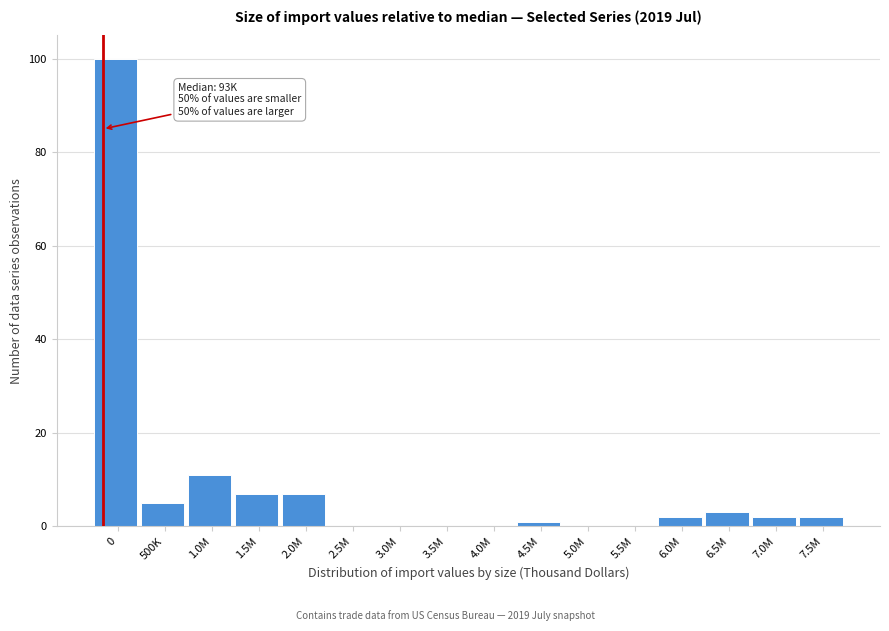

Reading left to right, extract all data points from this chart.

0=100	500K=5	1.0M=11	1.5M=7	2.0M=7	2.5M=0	3.0M=0	3.5M=0	4.0M=0	4.5M=1	5.0M=0	5.5M=0	6.0M=2	6.5M=3	7.0M=2	7.5M=2